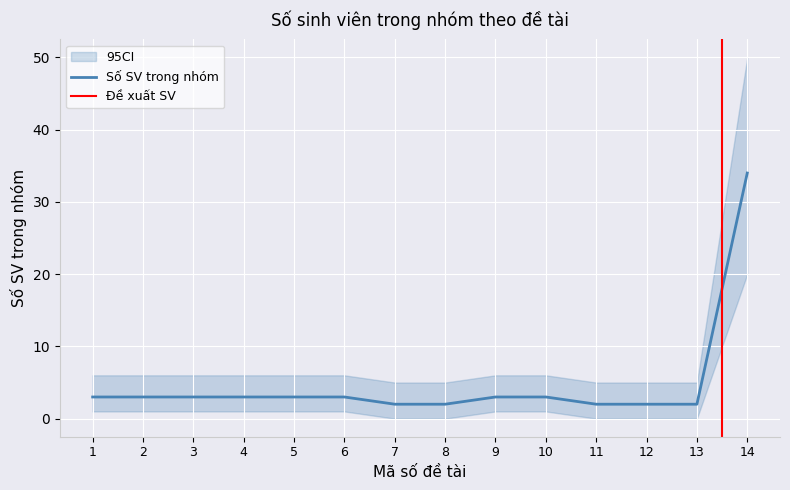

True or false: there are more than 0 points higher than both neighbors.

False